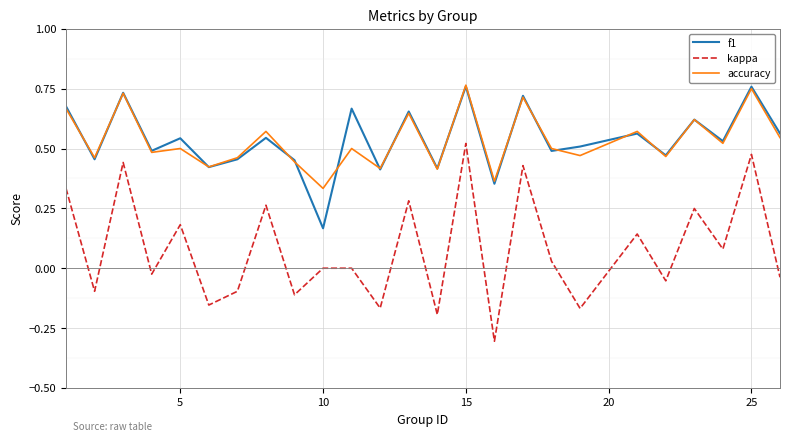

How many interior local valleys does the f1 series have?

10